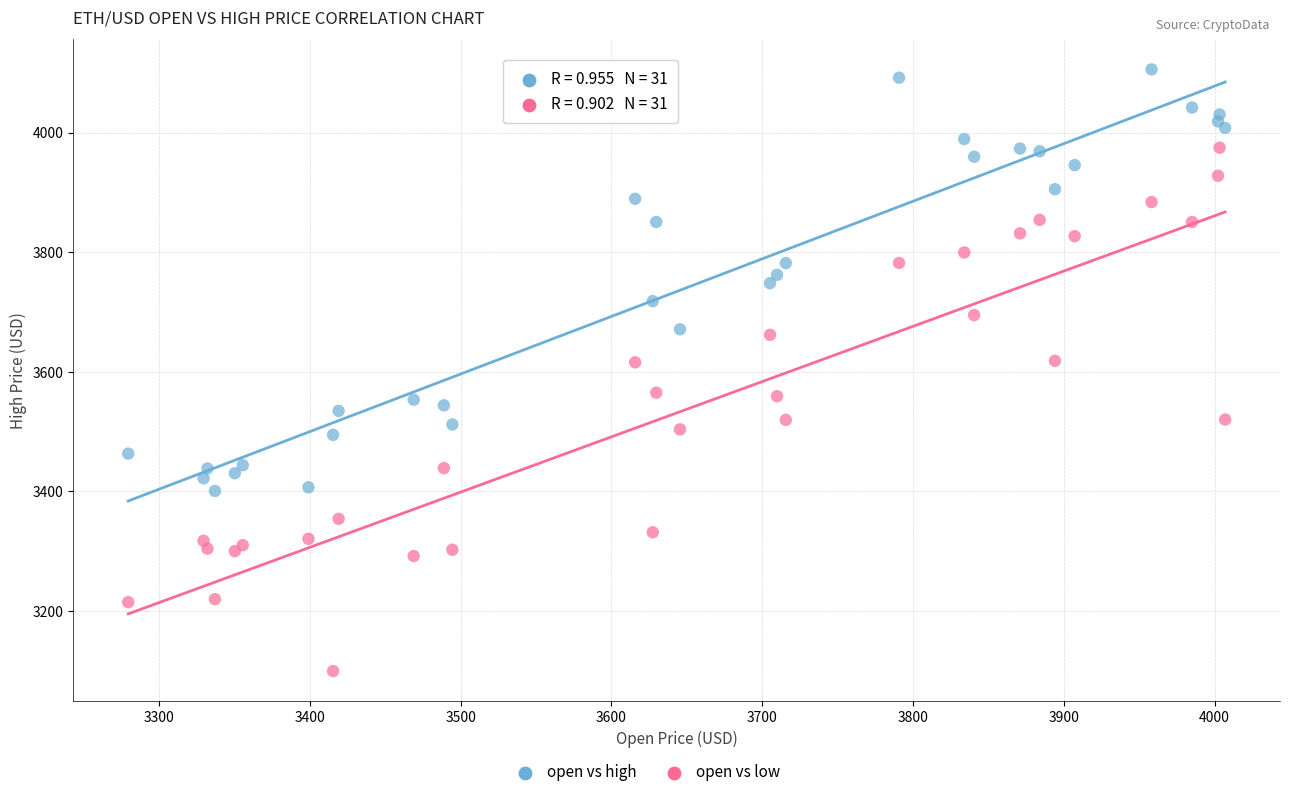

Which series has the widest spread of Y values?

open vs low